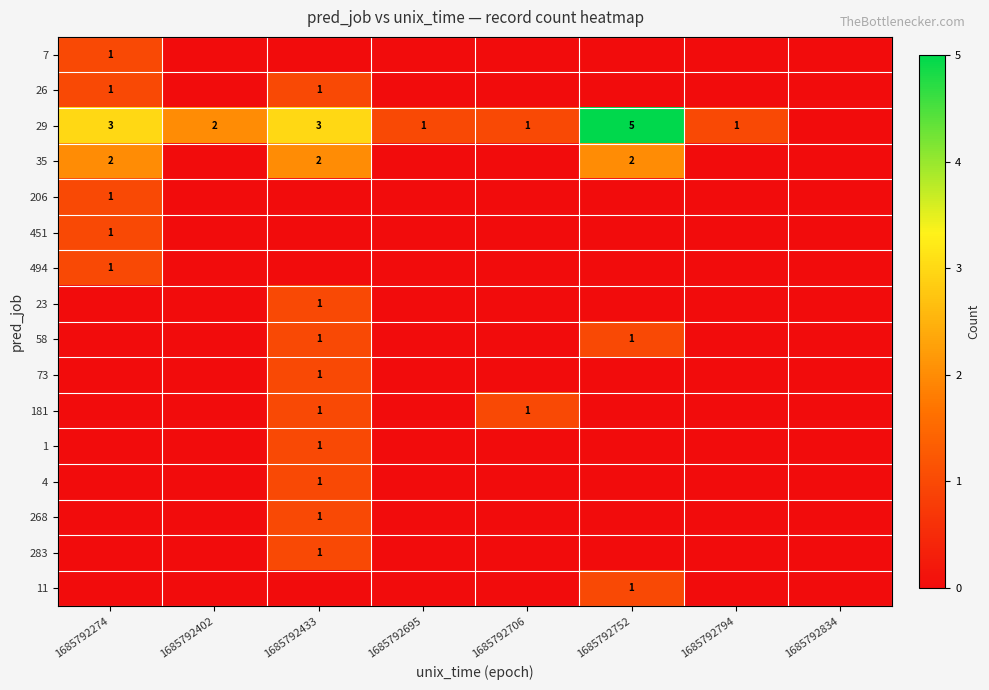

Is it true that 4 equals 2 at 1685792433?

False